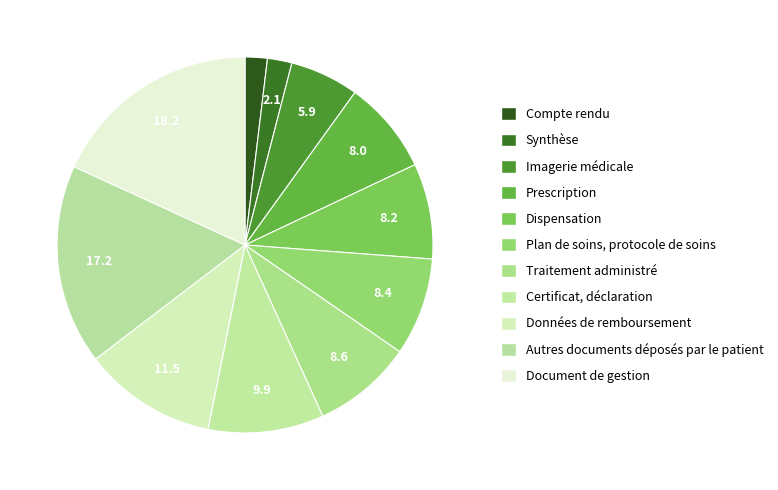

How many slices are in this pie chart?

11